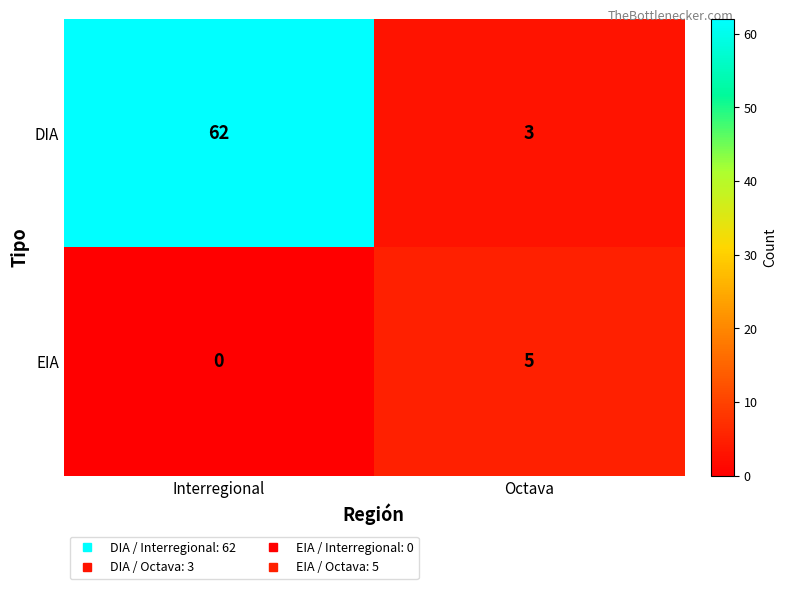

At which category does the chart reach its minimum across all series?

Interregional